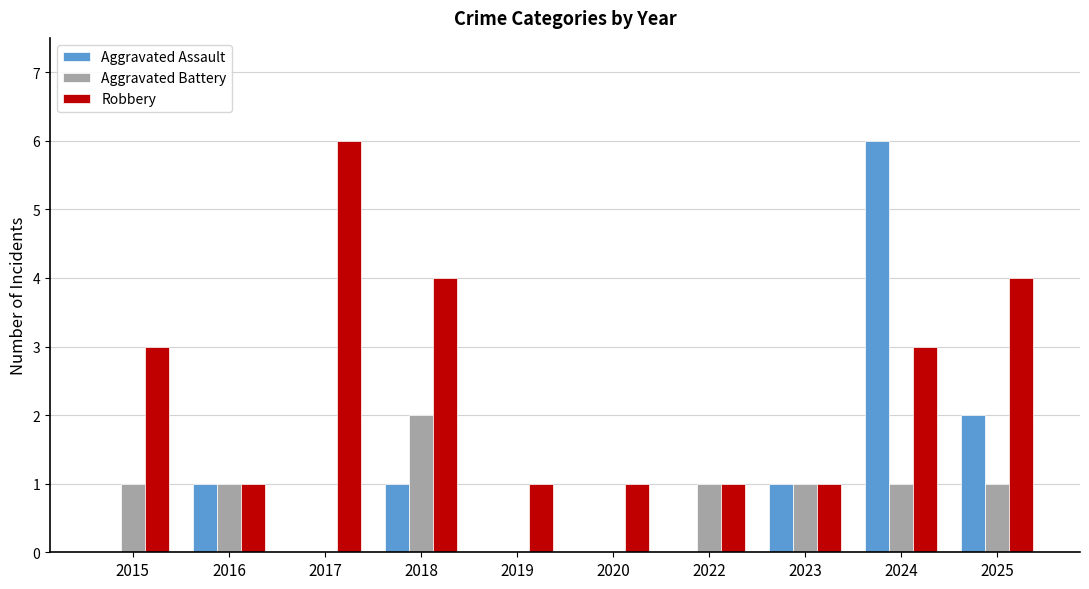

Reading right to left, extract all data points from this chart.

Aggravated Assault: 2	6	1	0	0	0	1	0	1	0
Aggravated Battery: 1	1	1	1	0	0	2	0	1	1
Robbery: 4	3	1	1	1	1	4	6	1	3